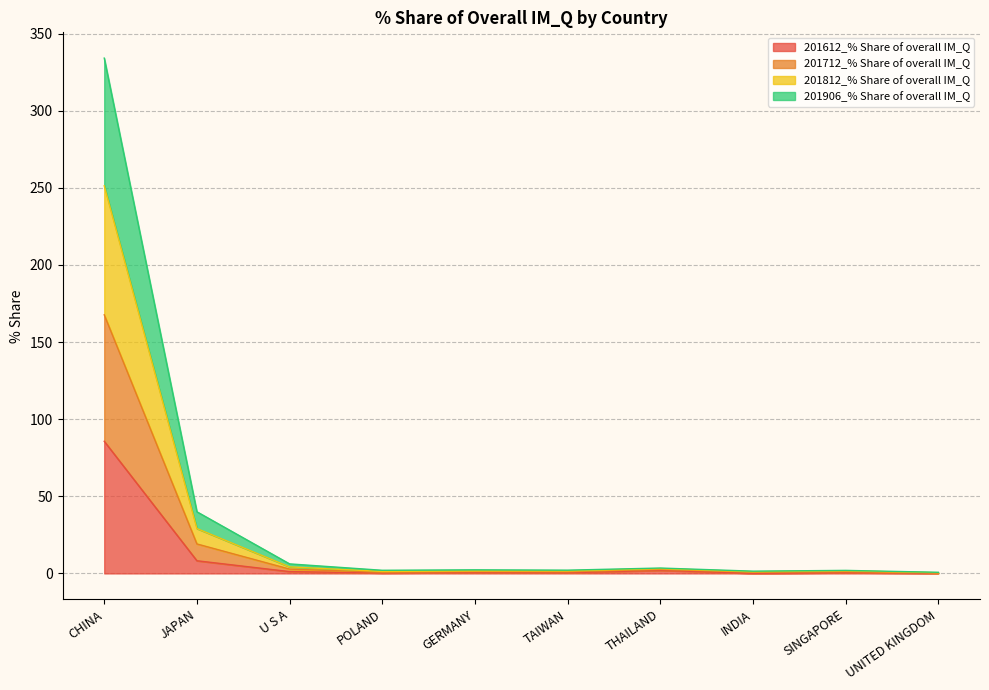

The value of 201612_% Share of overall IM_Q at U S A is 1.2. True or false?

True